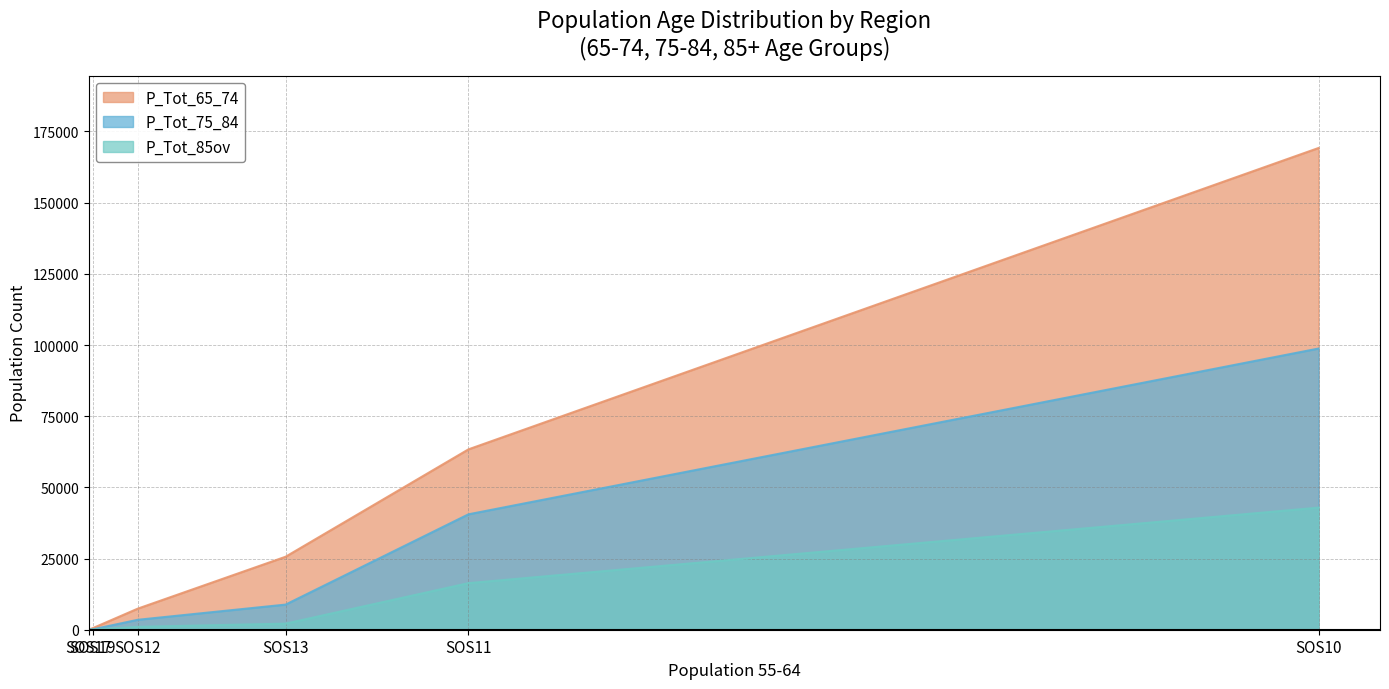

At SOS17, list the series in order from smallest to largest.

P_Tot_85ov, P_Tot_65_74, P_Tot_75_84